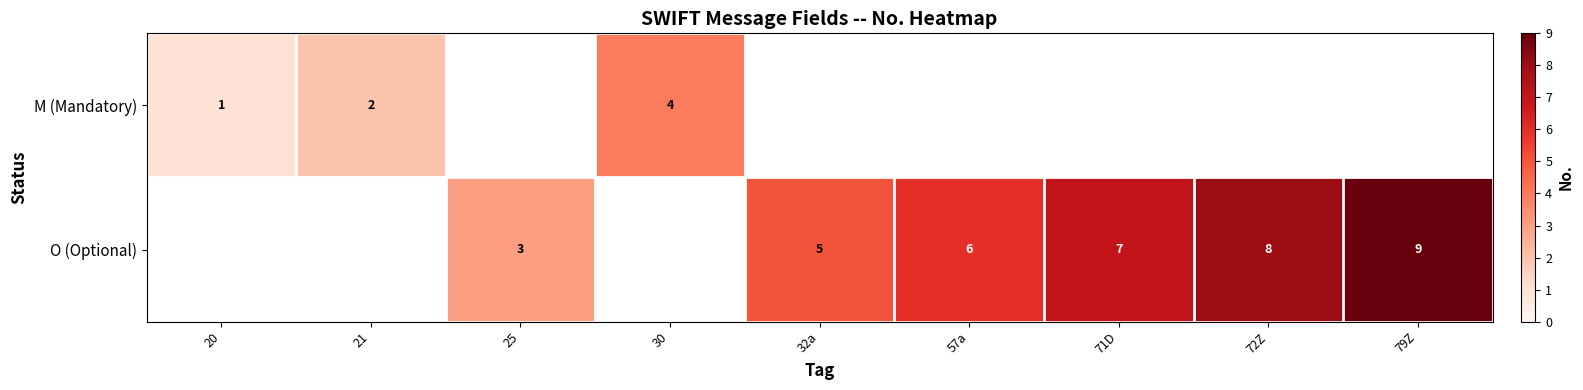

Is it true that M (Mandatory) equals 2.0 at 30?

False